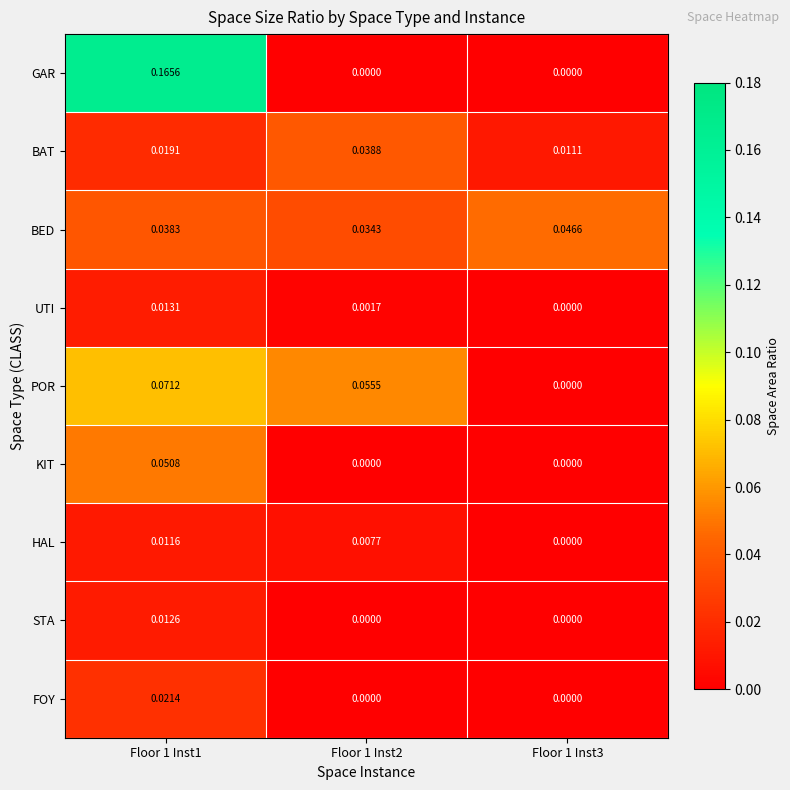

Rank the series by their maximum value, from lowest to highest.

HAL, STA, UTI, FOY, BAT, BED, KIT, POR, GAR